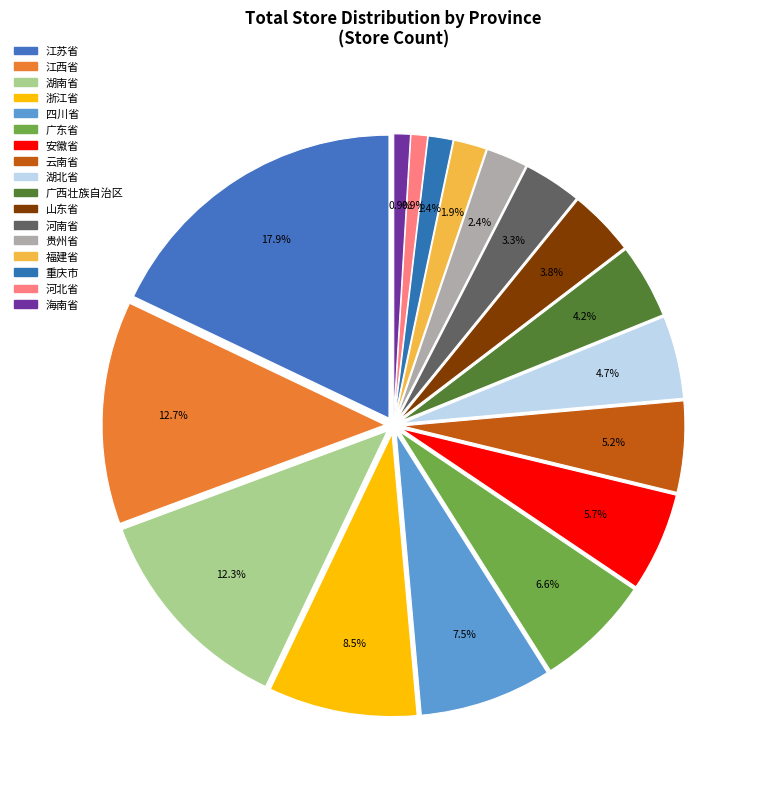

Approximately how many times larger is the value at 重庆市 compared to 广西壮族自治区?

0.3